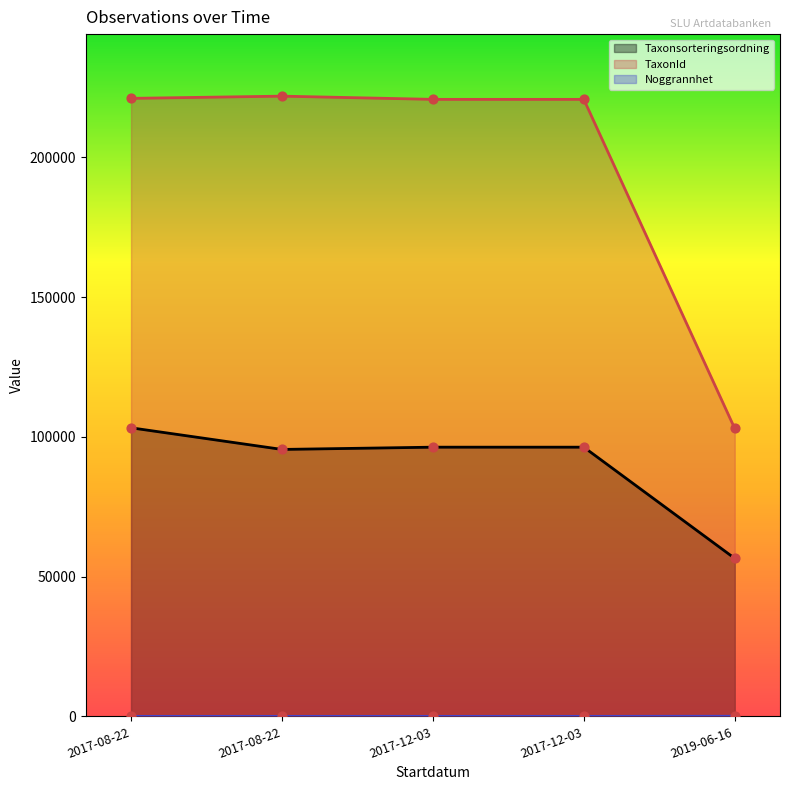

Which series contains the highest Y value?

TaxonId